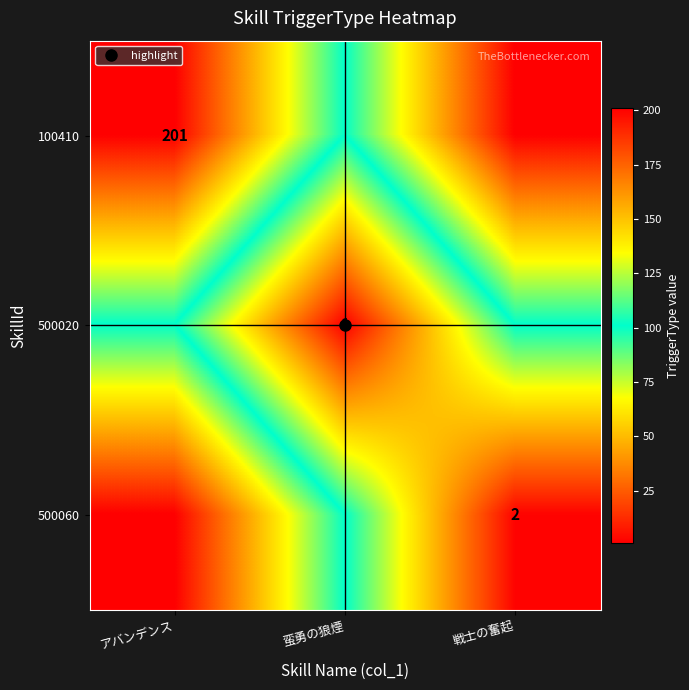

List the series in order of their overall mean, highest first.

100410, 500060, 500020